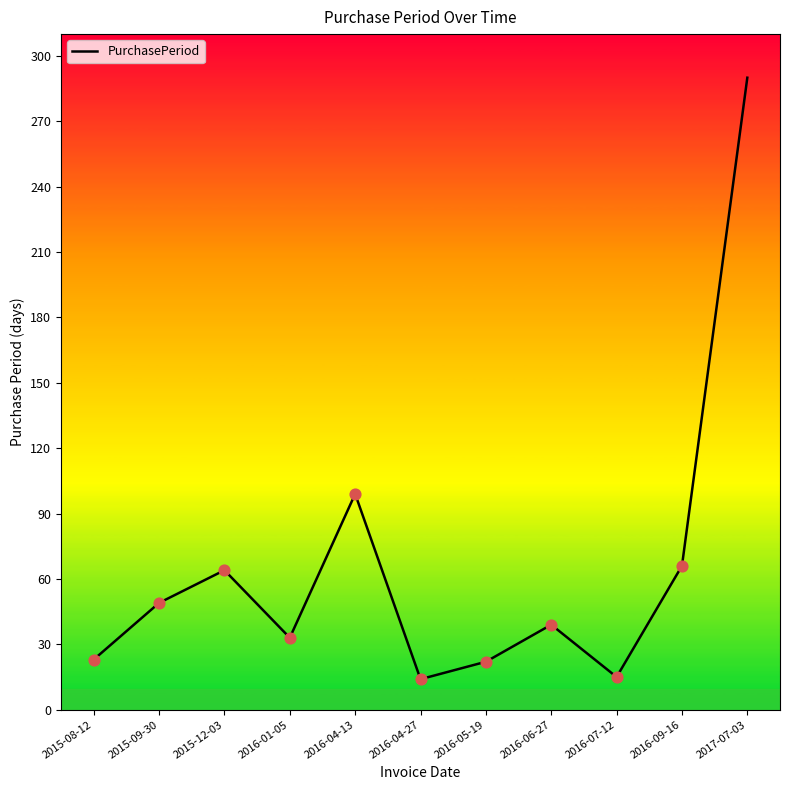

Between 2016-04-27 and 2015-09-30, which is larger?

2015-09-30